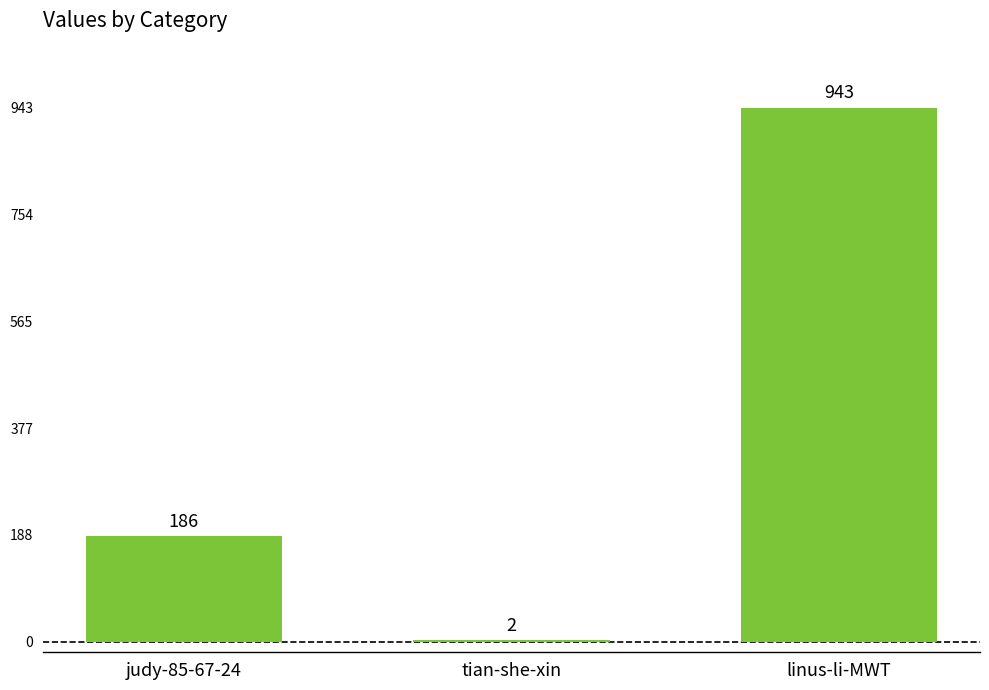

What value does the data have at linus-li-MWT?

943